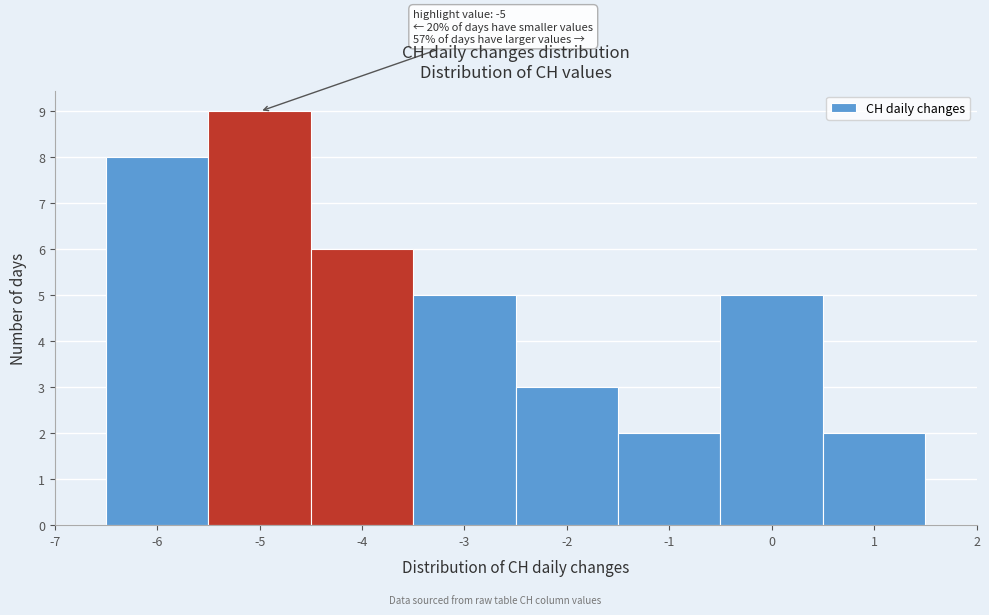

Over which range of the x-axis is the bar tallest?

-5.5 to -4.5